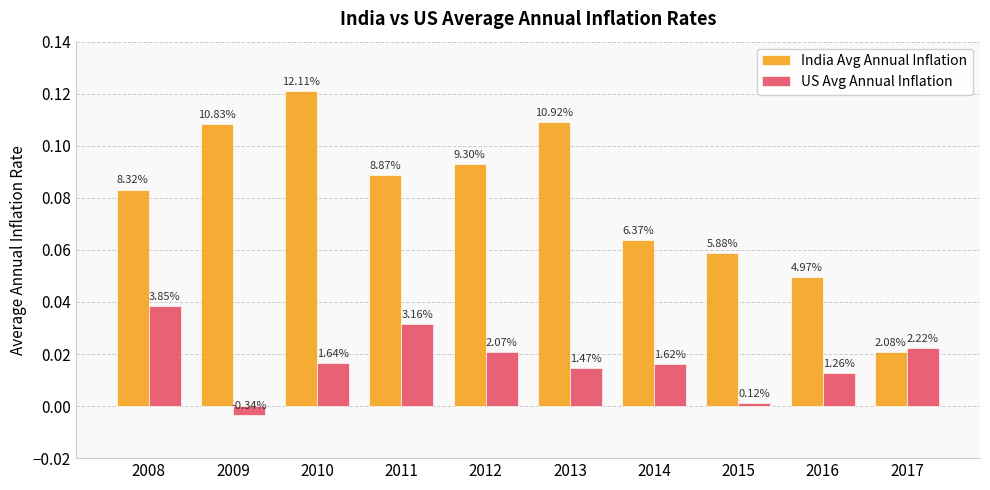

Between 2009 and 2010, which series saw the biggest shift?

US Avg Annual Inflation